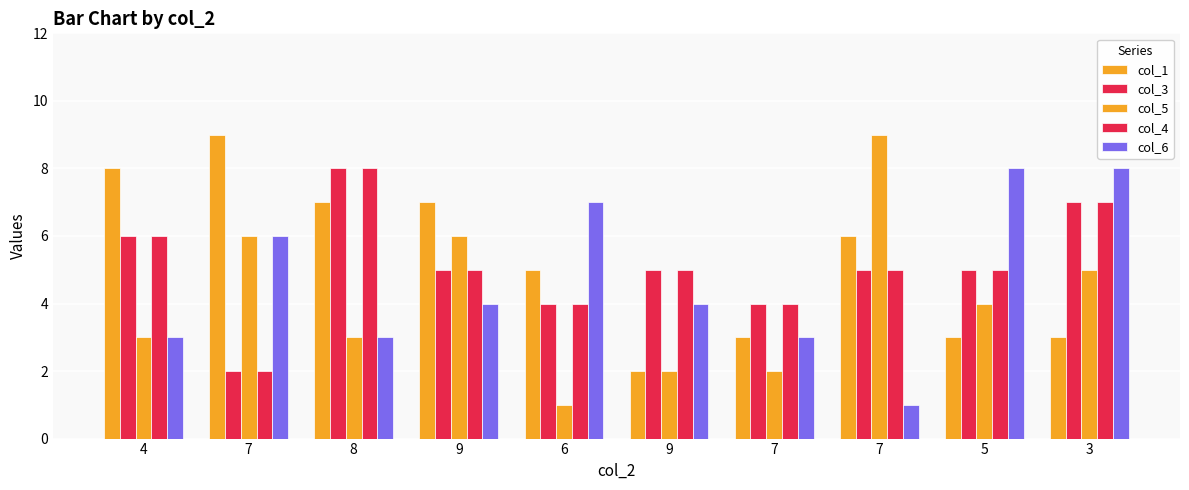

Reading right to left, extract all data points from this chart.

col_1: 3=3	5=3	7=6	7=3	9=2	6=5	9=7	8=7	7=9	4=8
col_3: 3=7	5=5	7=5	7=4	9=5	6=4	9=5	8=8	7=2	4=6
col_5: 3=5	5=4	7=9	7=2	9=2	6=1	9=6	8=3	7=6	4=3
col_4: 3=7	5=5	7=5	7=4	9=5	6=4	9=5	8=8	7=2	4=6
col_6: 3=8	5=8	7=1	7=3	9=4	6=7	9=4	8=3	7=6	4=3